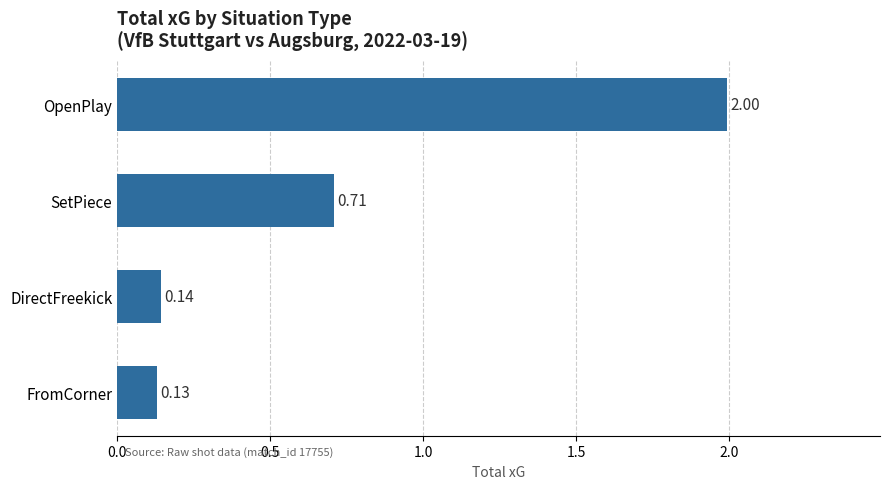

What is the sum of all values?

3.0